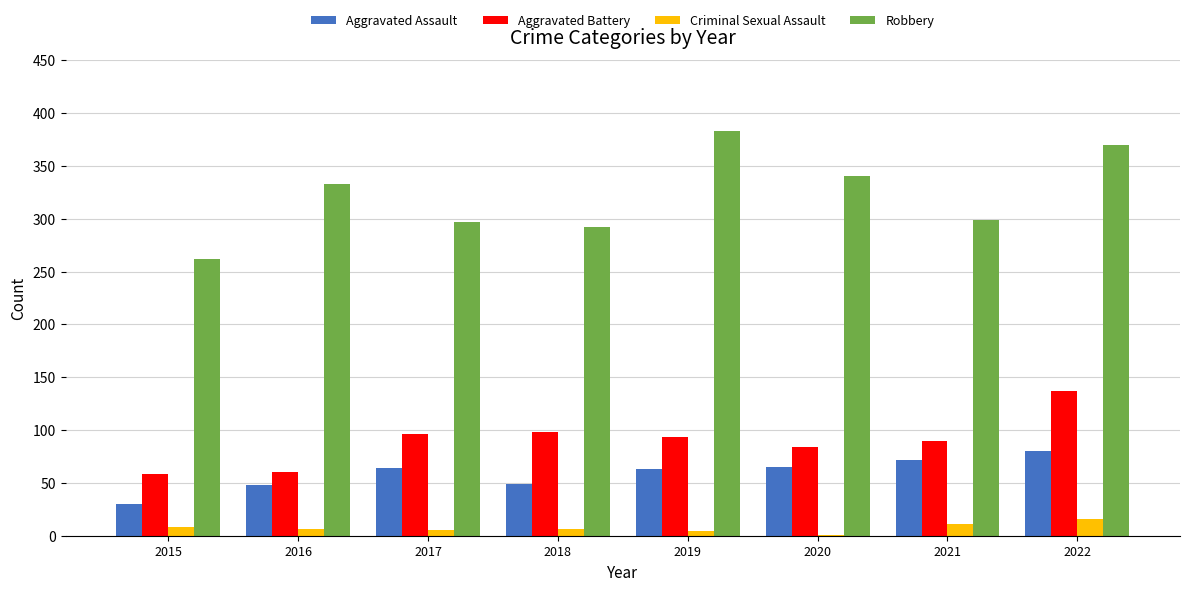

True or false: Aggravated Battery has a value of 64 at 2017.

False